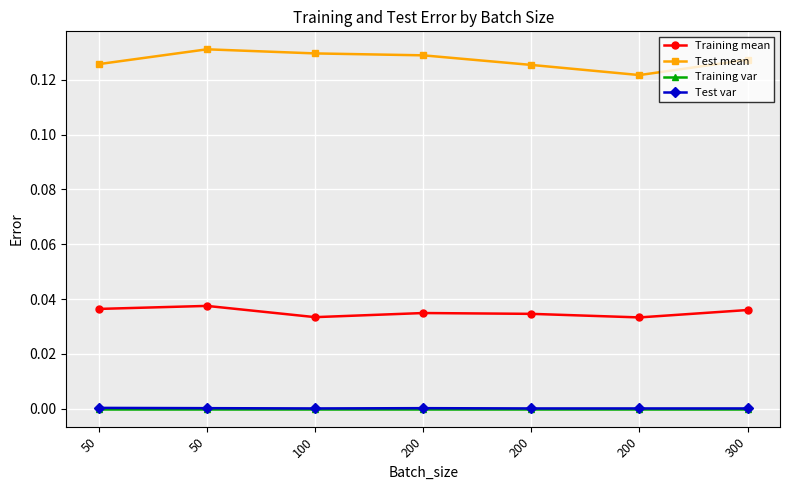

Does the chart have visible grid lines?

Yes